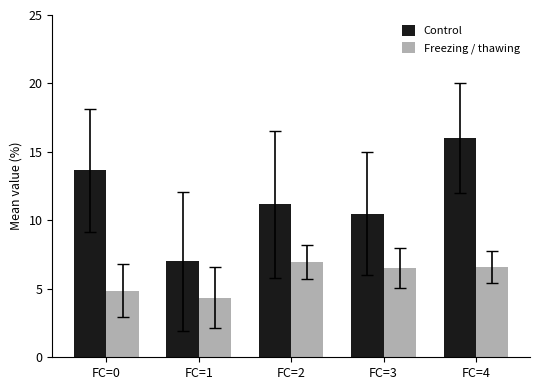

At which category is the sum across all series the highest?

FC=4